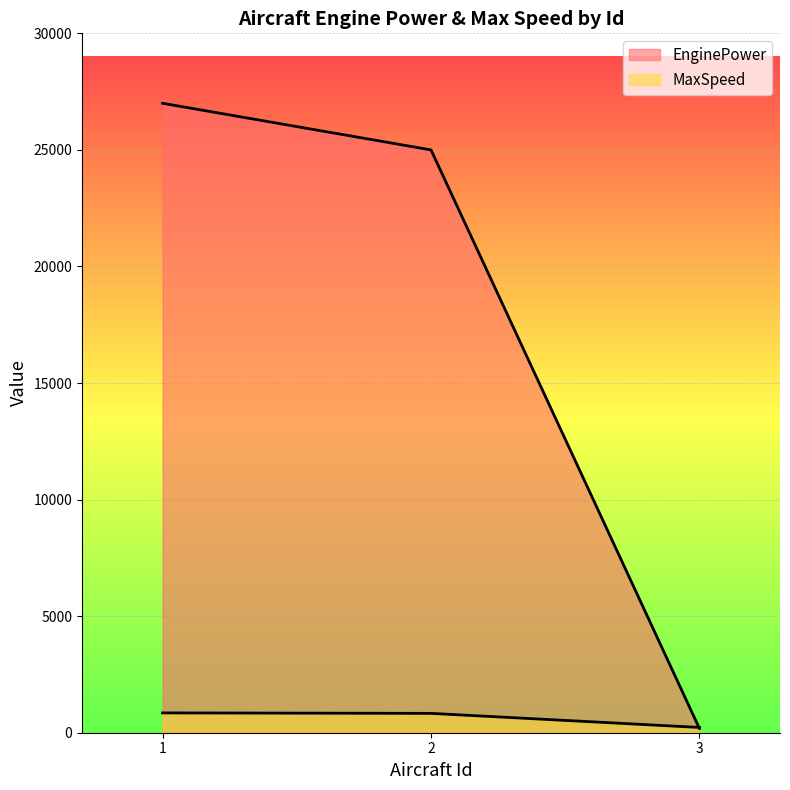

True or false: MaxSpeed has a value of 544 at 1.

False